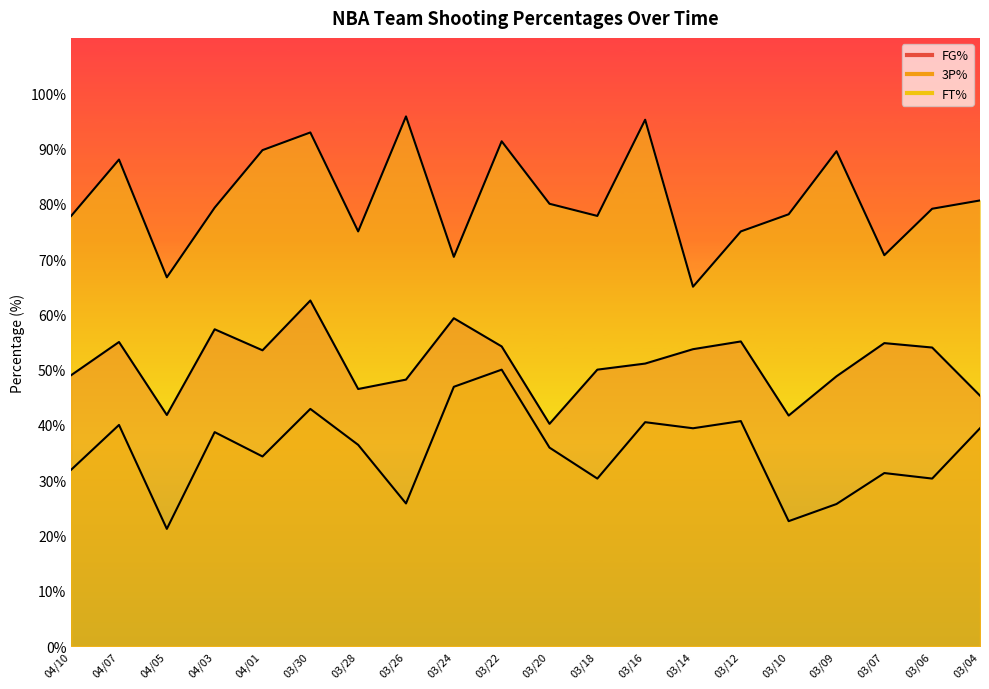

The FG% series shows 41.8 at 04/05. True or false?

True